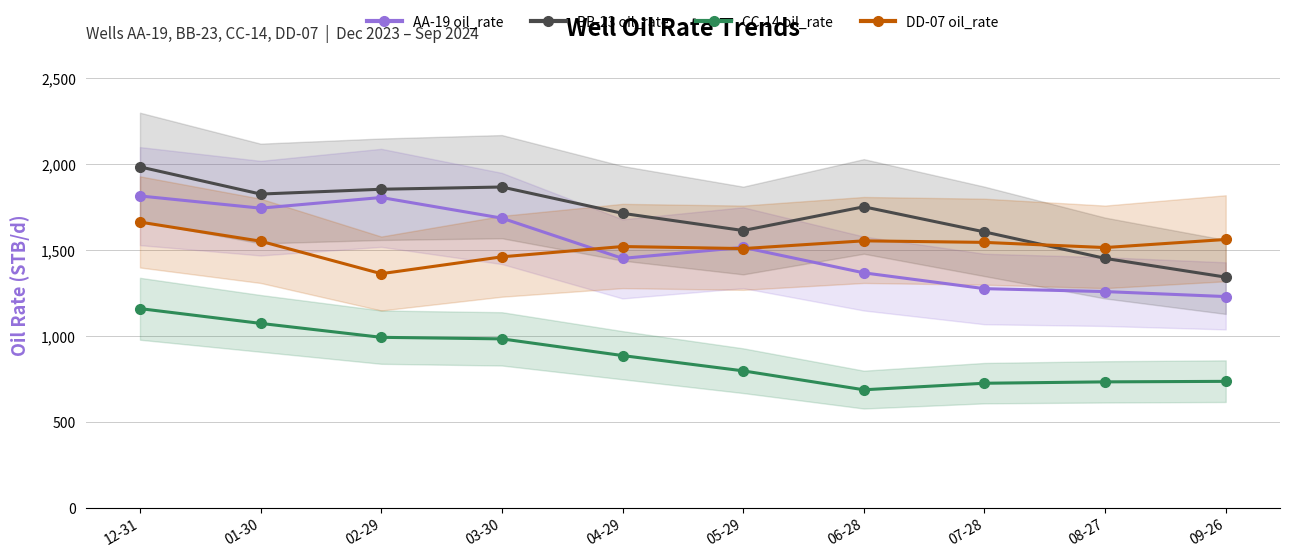

What is the label of the 4th point from the left?

03-30